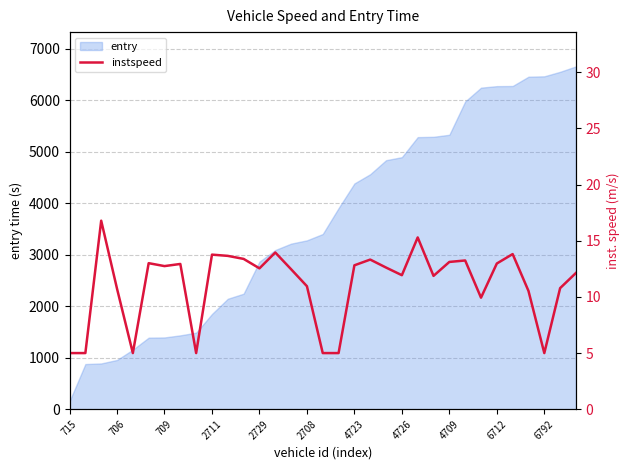

True or false: entry has a value of 958.1 at 706.

True